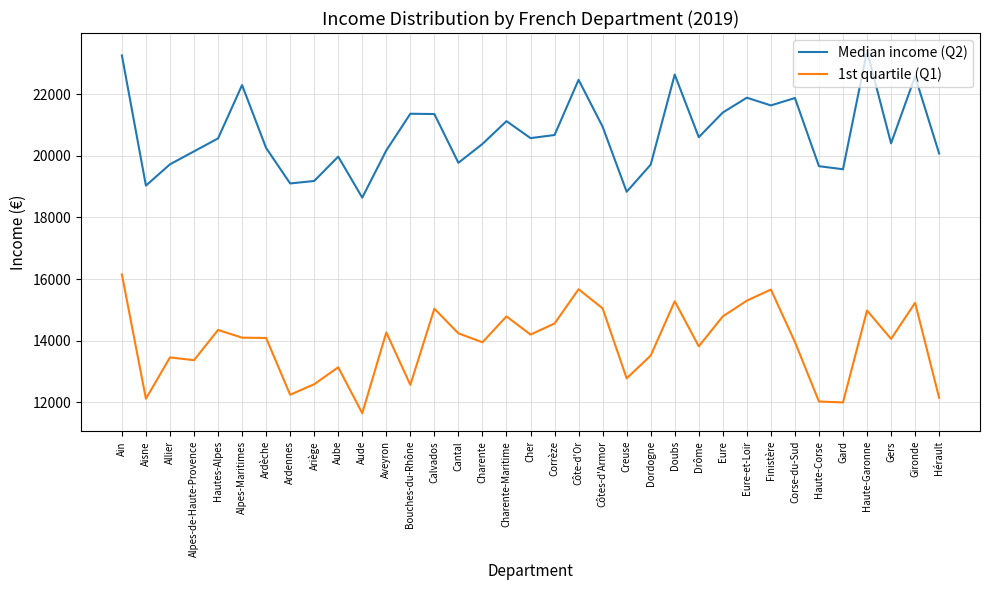

The 1st quartile (Q1) series shows 18711 at Drôme. True or false?

False